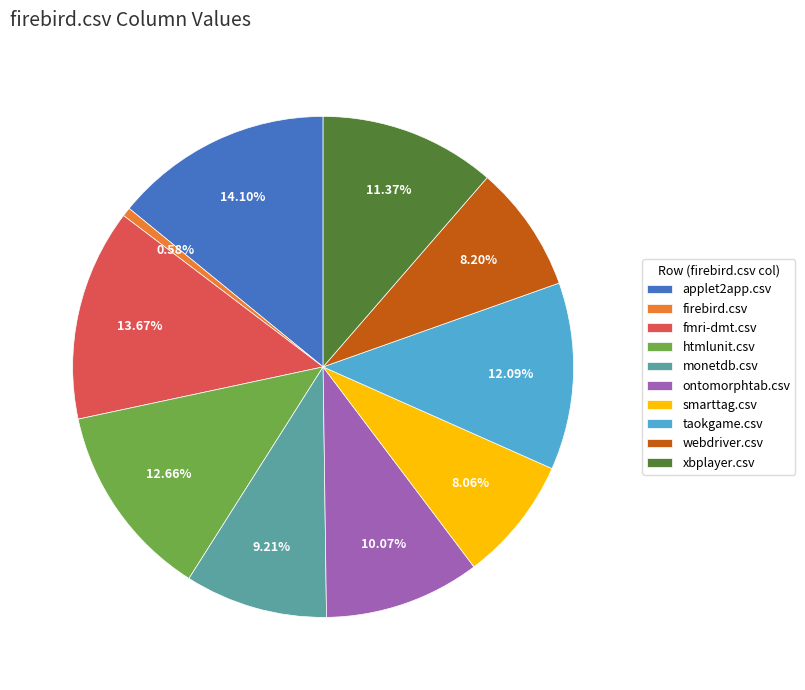

True or false: firebird.csv accounts for 11% of the total.

False